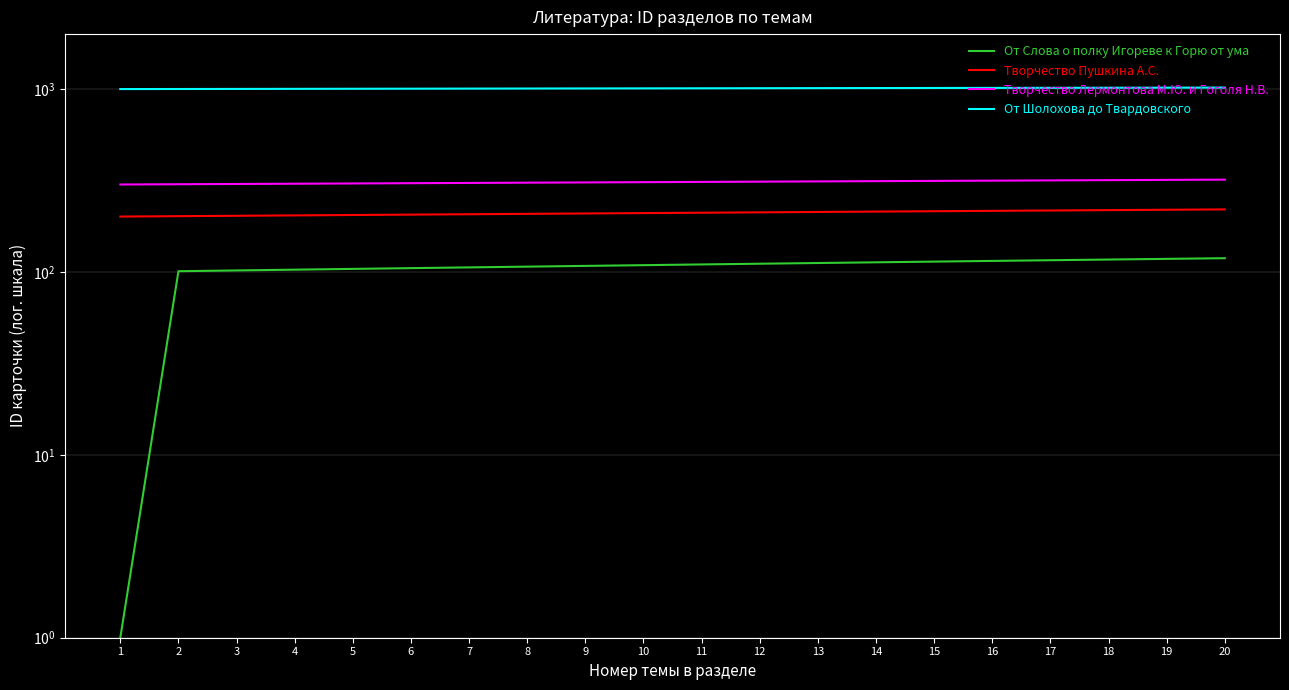

What is the value of the От Шолохова до Твардовского point at the 11th from the left?

1011